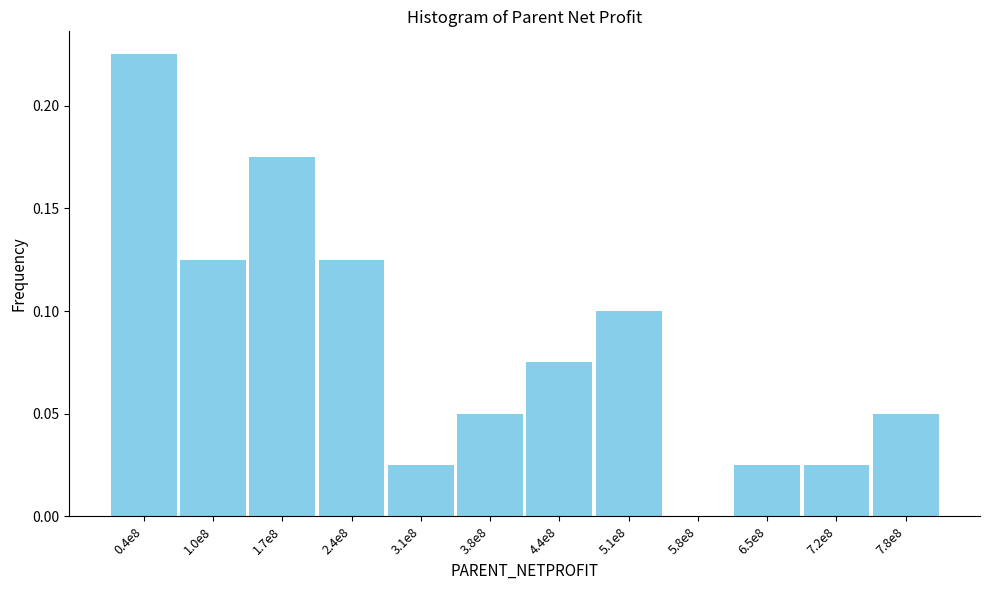

At which category does the chart reach its peak across all series?

0.4e8